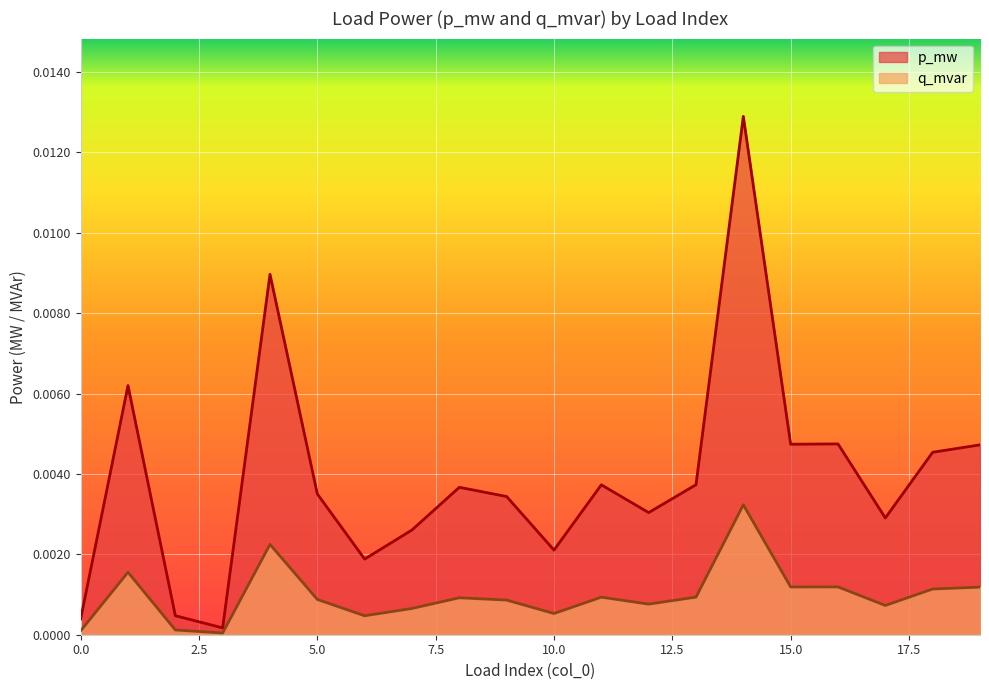

True or false: q_mvar and p_mw intersect in this chart.

False